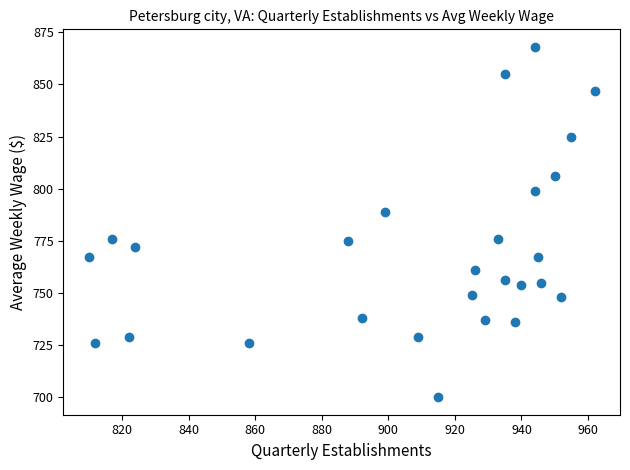

What is the range of Y values (max minus min)?

168